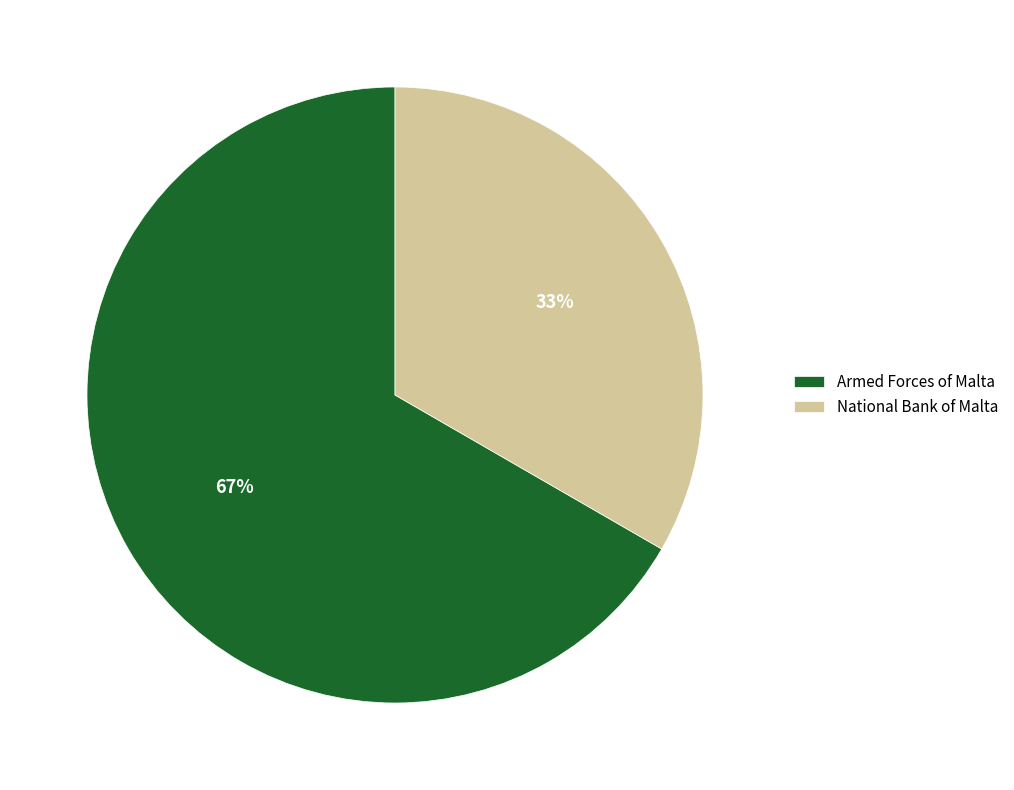

Combined, do National Bank of Malta and Armed Forces of Malta account for over 50%?

Yes